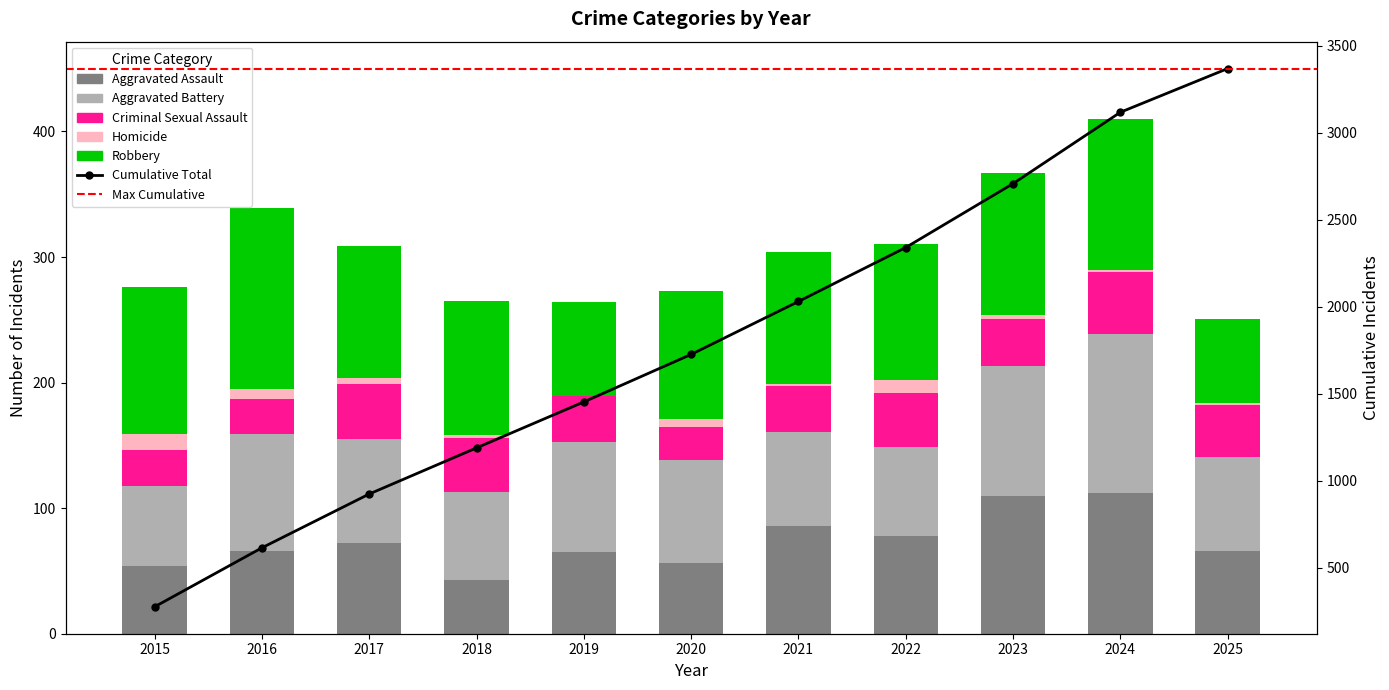

What is the difference between the highest and lowest values at 2022?

98